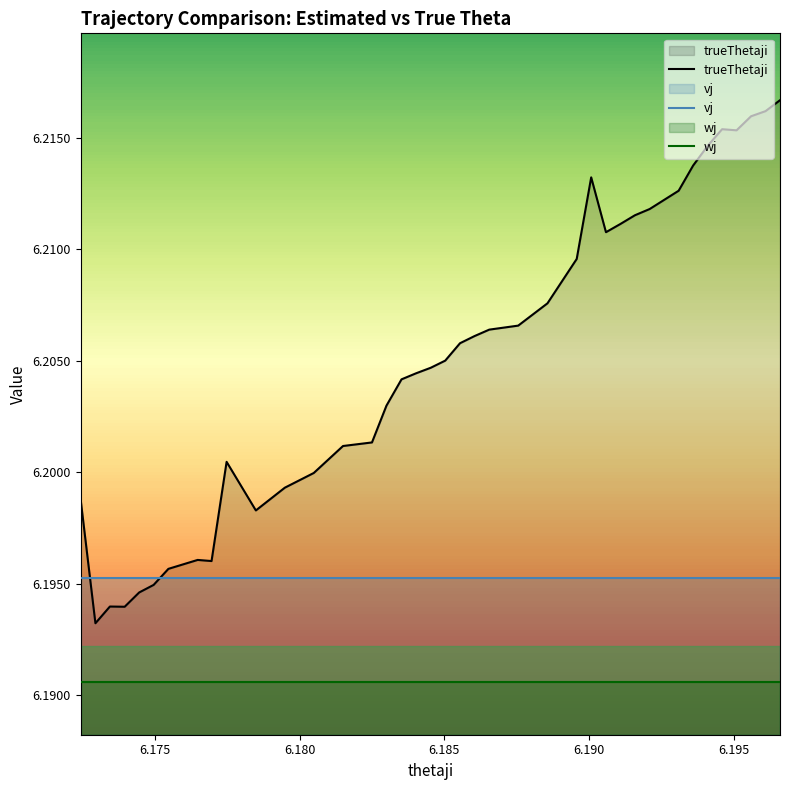

Rank the series by their maximum value, from highest to lowest.

trueThetaji, vj, wj